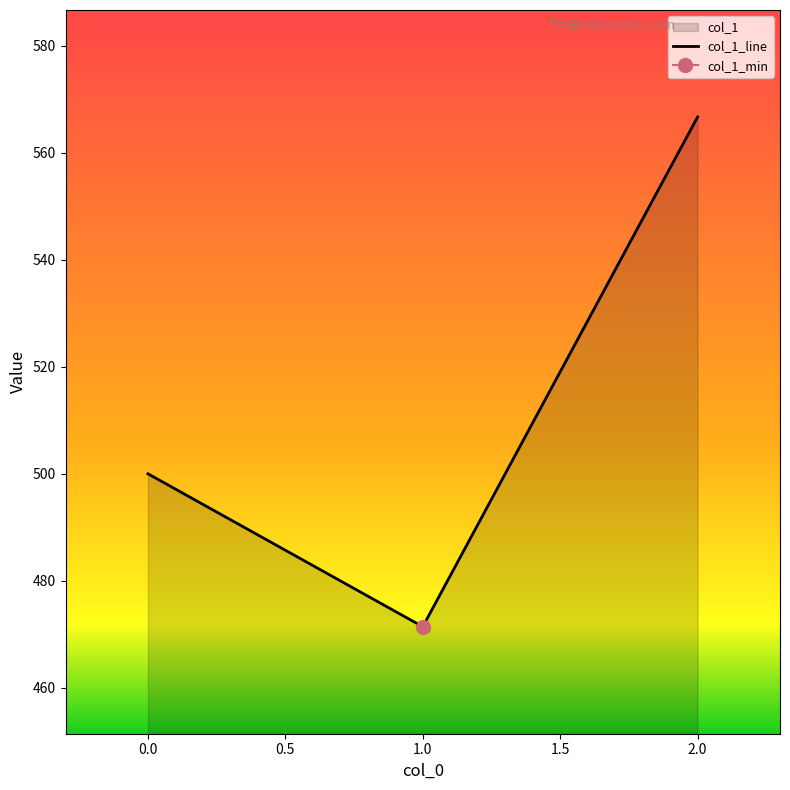

The value of col_1_line at 2.0 is 298.2. True or false?

False